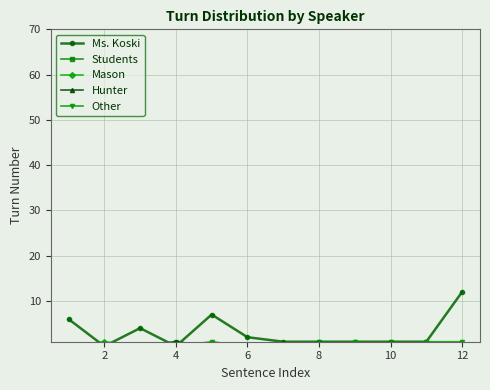

At how many categories does at least one series exceed 1?

5